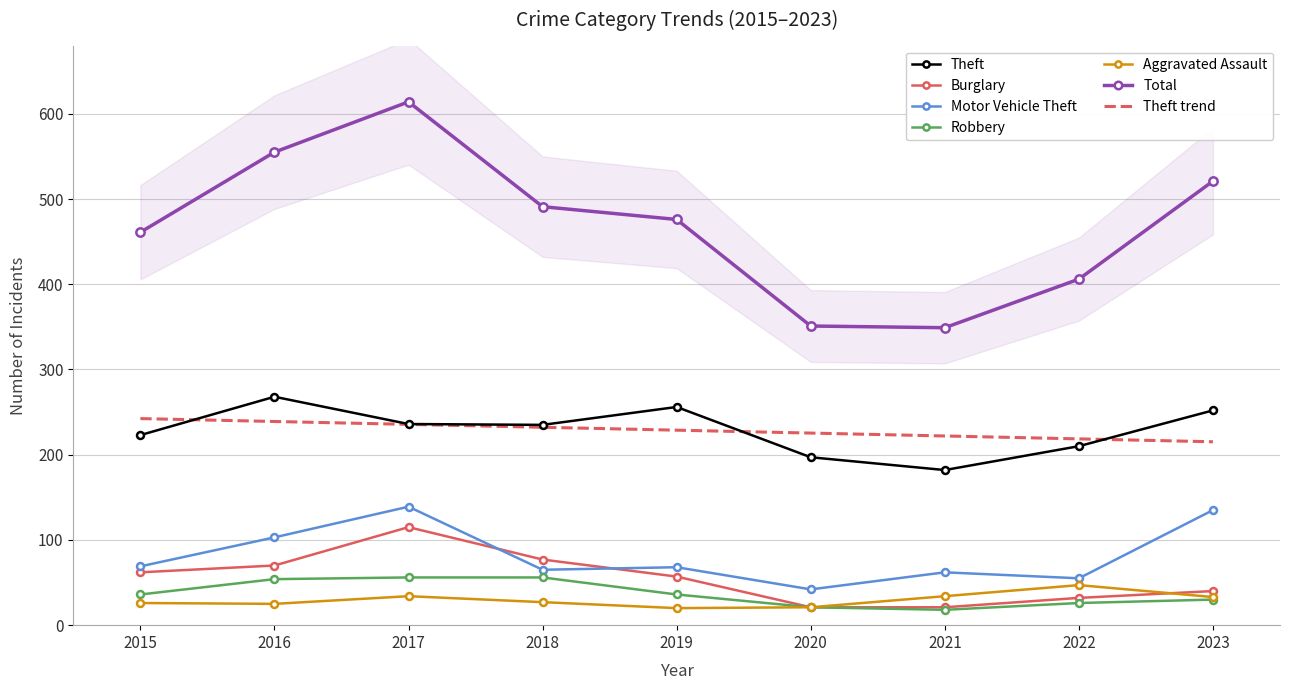

List the series in order of their peak value, lowest first.

Aggravated Assault, Robbery, Burglary, Motor Vehicle Theft, Theft, Total